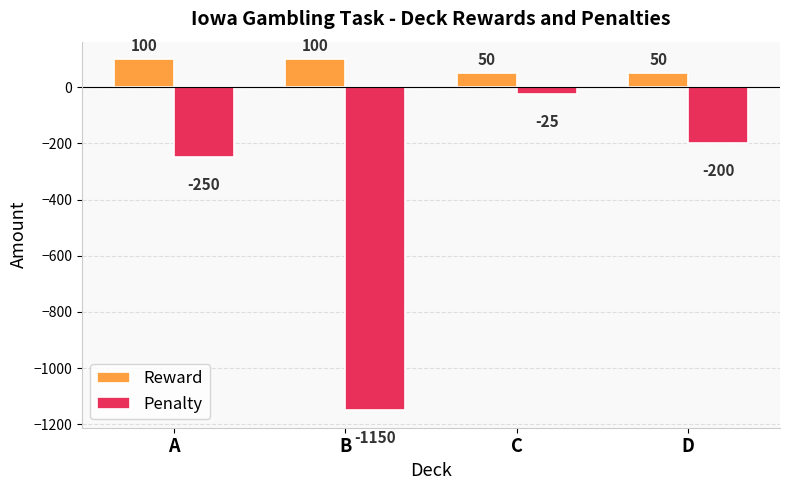

How many bars are there in each group?

2